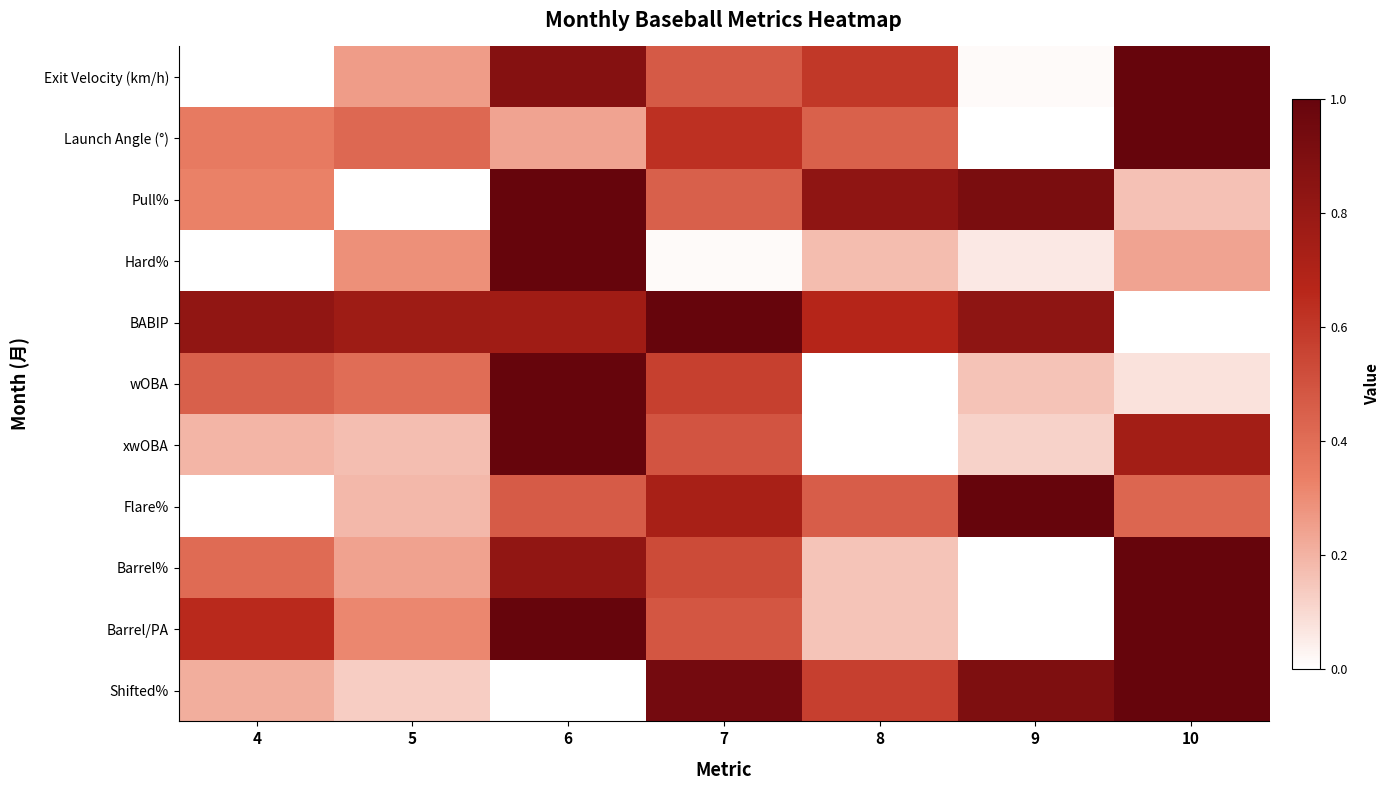

Reading right to left, transcribe all the data shown in this chart.

Exit Velocity (km/h): 10=1.0	9=0.0	8=0.6	7=0.5	6=0.9	5=0.3	4=0.0
Launch Angle (°): 10=1.0	9=0.0	8=0.4	7=0.6	6=0.2	5=0.4	4=0.4
Pull%: 10=0.2	9=0.9	8=0.8	7=0.5	6=1.0	5=0.0	4=0.3
Hard%: 10=0.2	9=0.1	8=0.2	7=0.0	6=1.0	5=0.3	4=0.0
BABIP: 10=0.0	9=0.8	8=0.7	7=1.0	6=0.8	5=0.8	4=0.8
wOBA: 10=0.1	9=0.2	8=0.0	7=0.6	6=1.0	5=0.4	4=0.5
xwOBA: 10=0.7	9=0.1	8=0.0	7=0.5	6=1.0	5=0.2	4=0.2
Flare%: 10=0.4	9=1.0	8=0.5	7=0.7	6=0.5	5=0.2	4=0.0
Barrel%: 10=1.0	9=0.0	8=0.2	7=0.5	6=0.8	5=0.2	4=0.4
Barrel/PA: 10=1.0	9=0.0	8=0.2	7=0.5	6=1.0	5=0.3	4=0.7
Shifted%: 10=1.0	9=0.9	8=0.6	7=0.9	6=0.0	5=0.1	4=0.2